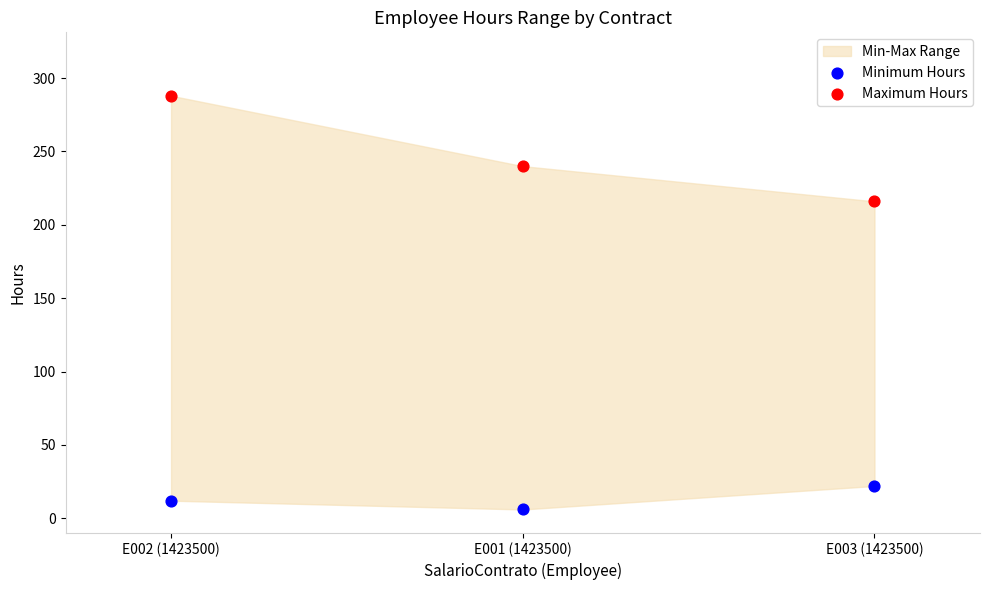

Across all data points, what is the average Y value?

131